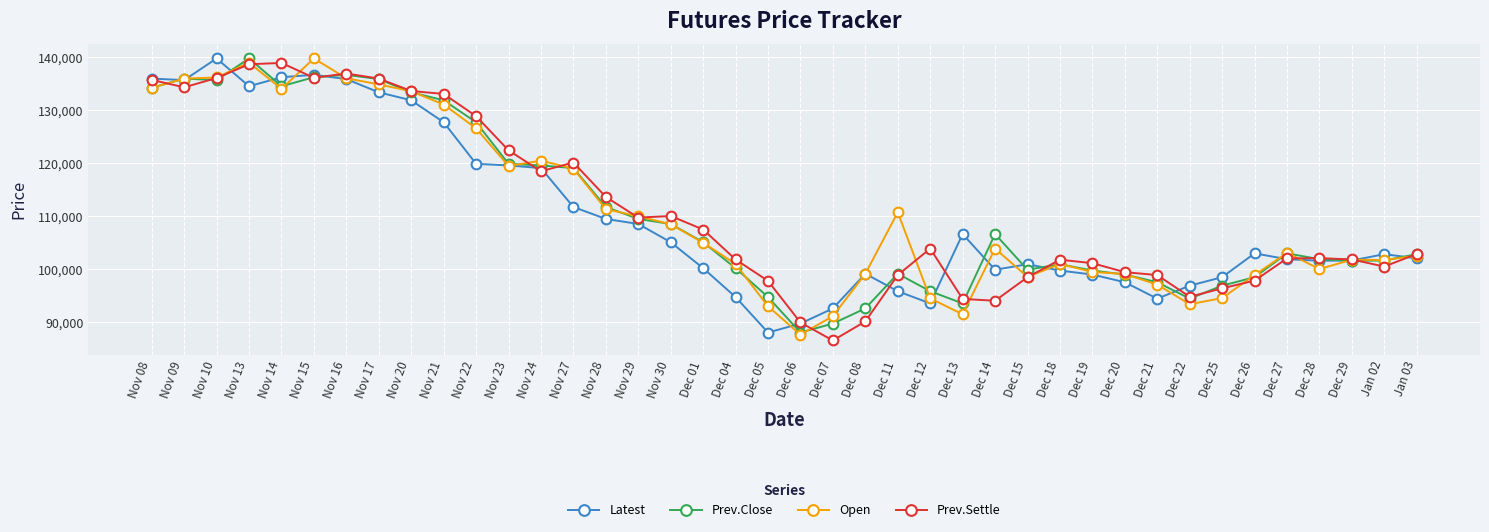

What is the total value across all series at Nov 08?

540250